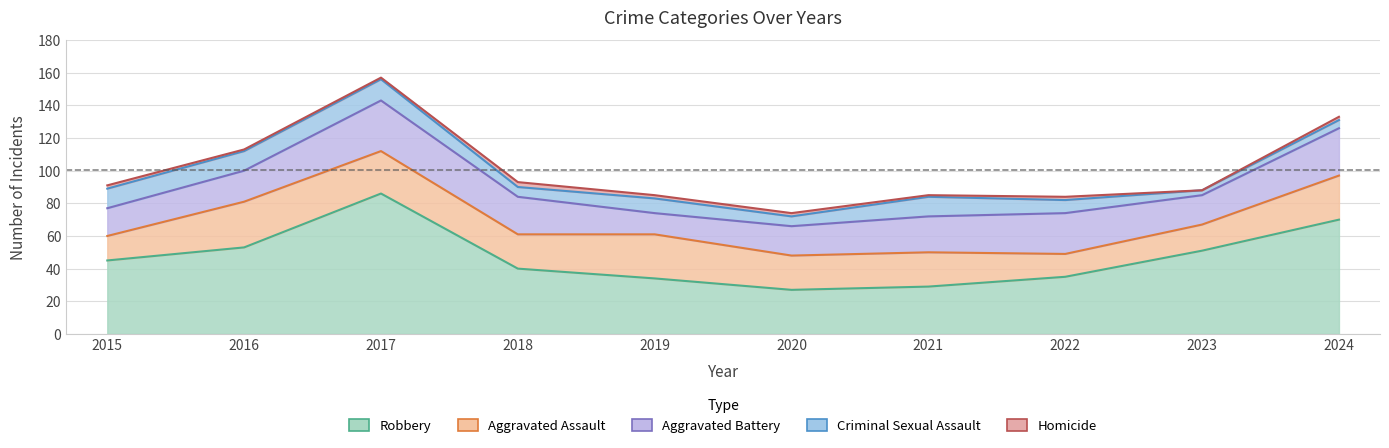

List the series in order of their peak value, highest first.

Robbery, Aggravated Battery, Aggravated Assault, Criminal Sexual Assault, Homicide